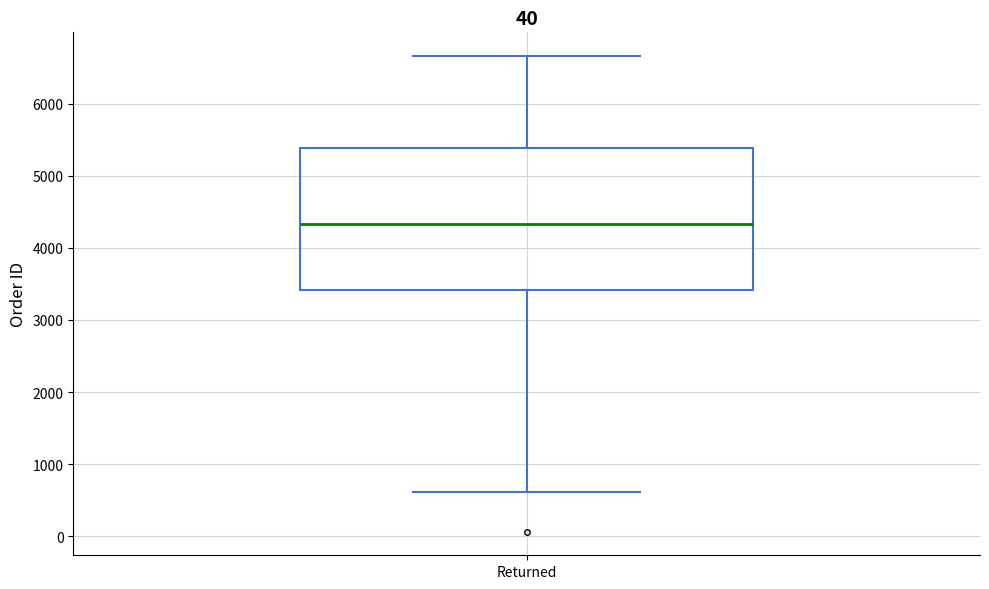

Read this box plot against the y-axis: the position of the median line, the range covered by the box, and the ends of both whiskers. The values are not printed on the chart, so give them approximately, as read against the axis.

median 4300, box 3400 to 5400, whiskers 600 to 6700